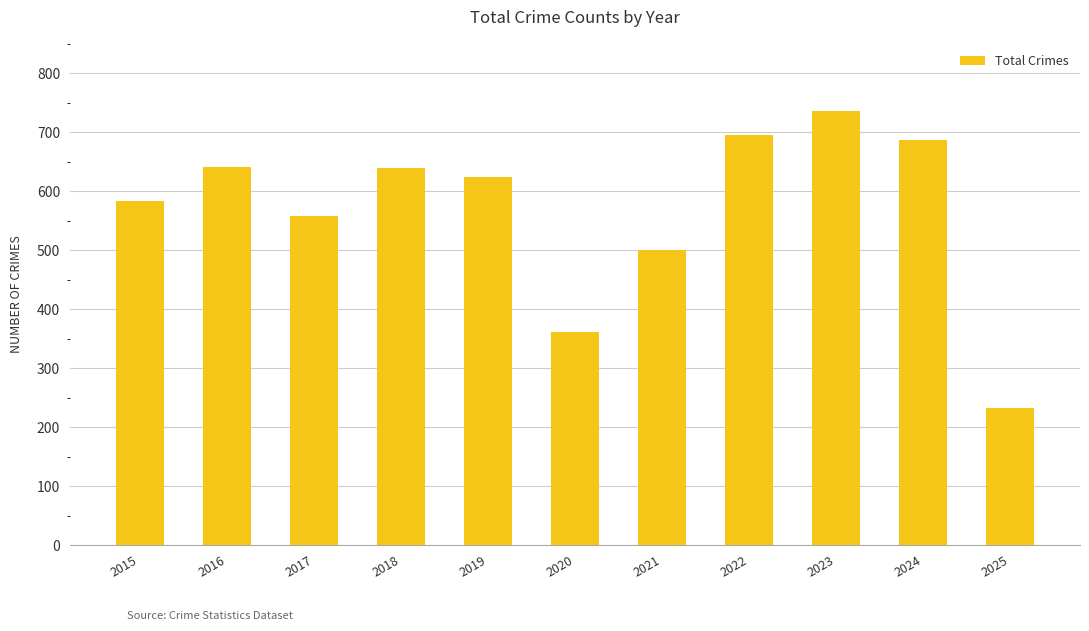

At which category does the chart reach its peak across all series?

2023